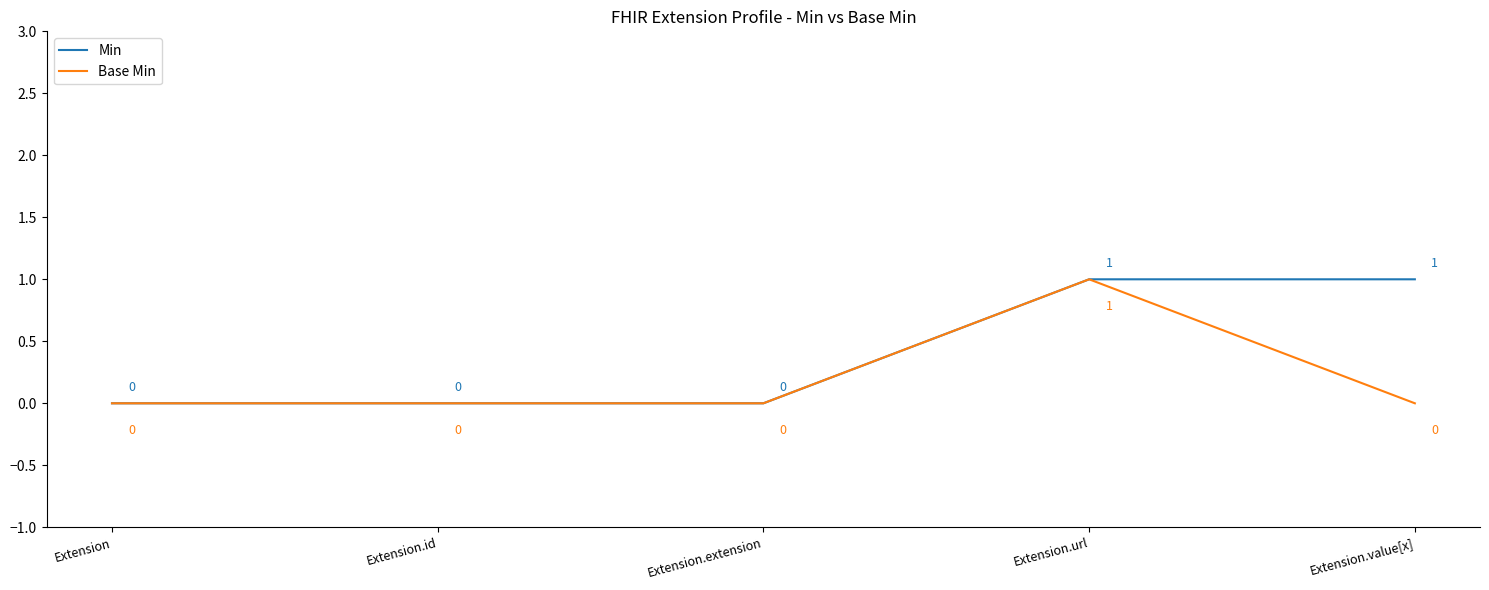

What is the maximum value for Base Min?

1